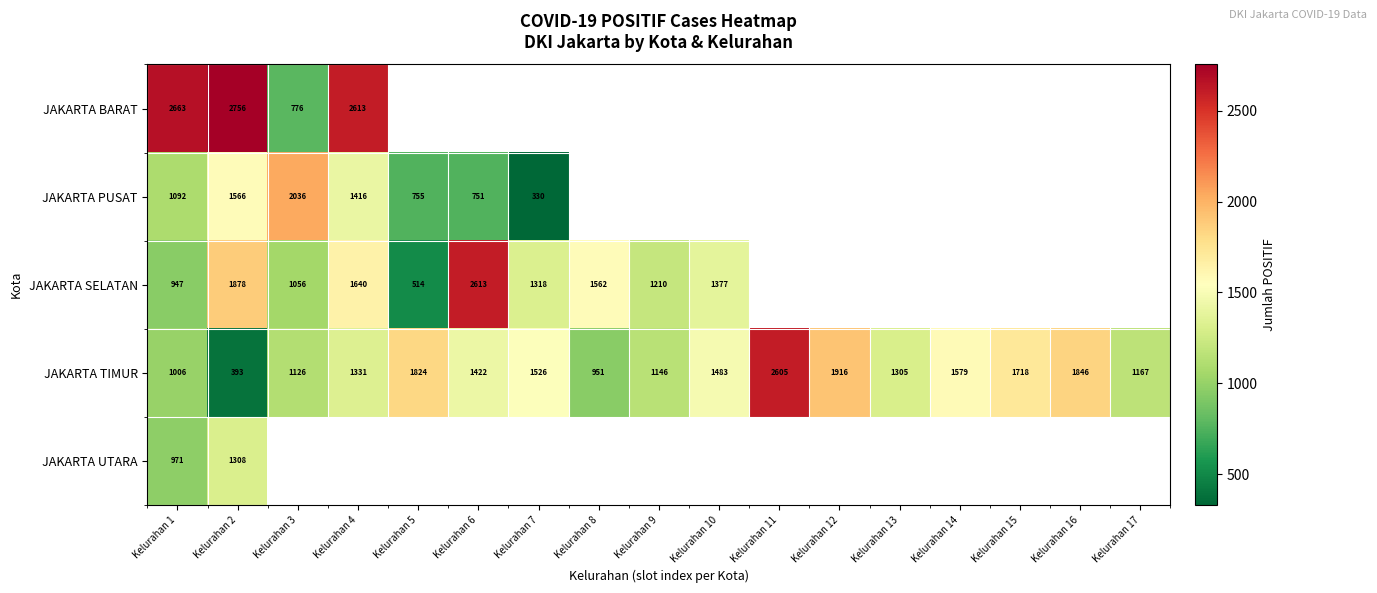

What is the sum of all JAKARTA TIMUR values?

24344